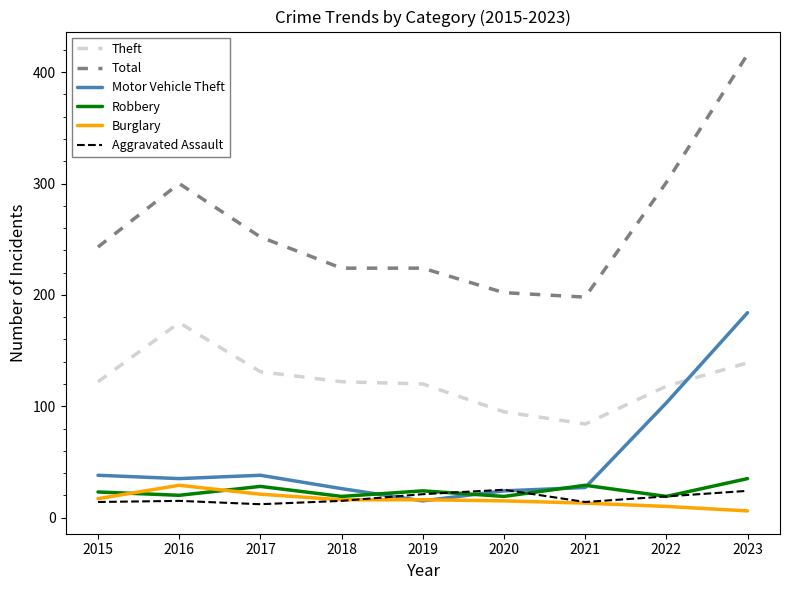

True or false: Burglary and Theft cross at least once.

False